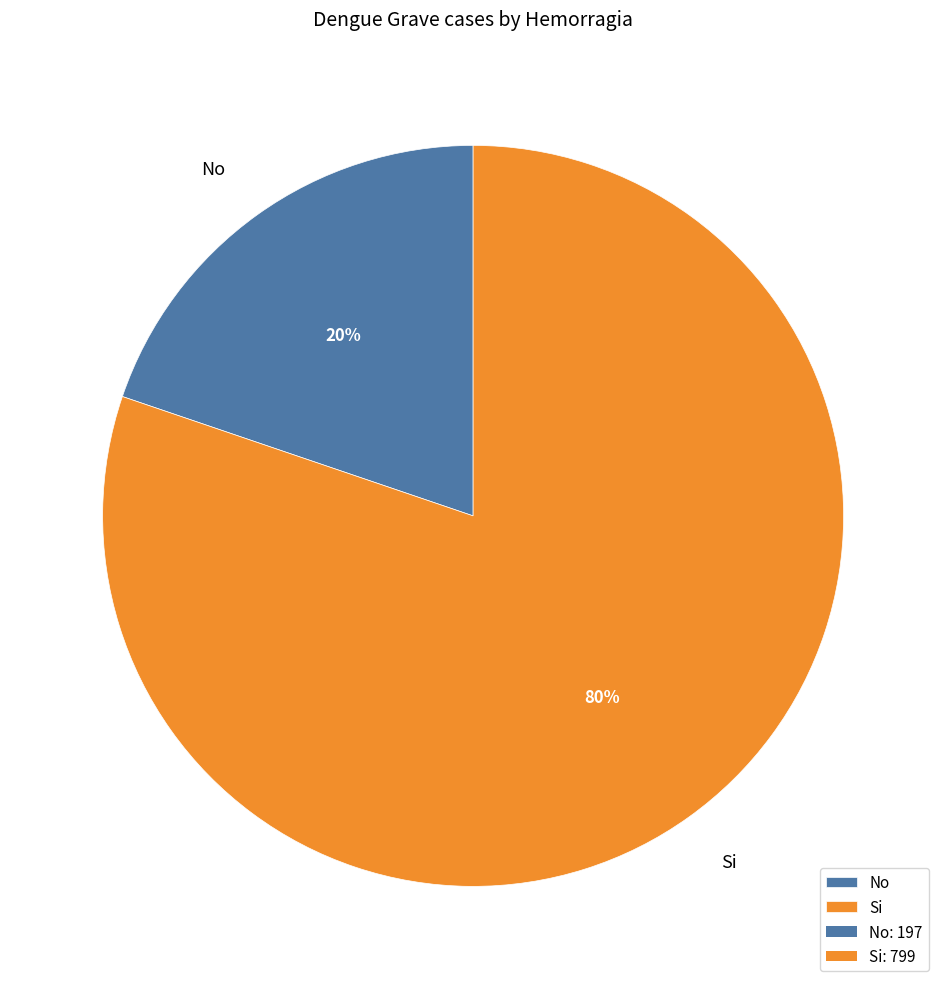

Which category has the smallest portion of the pie?

No